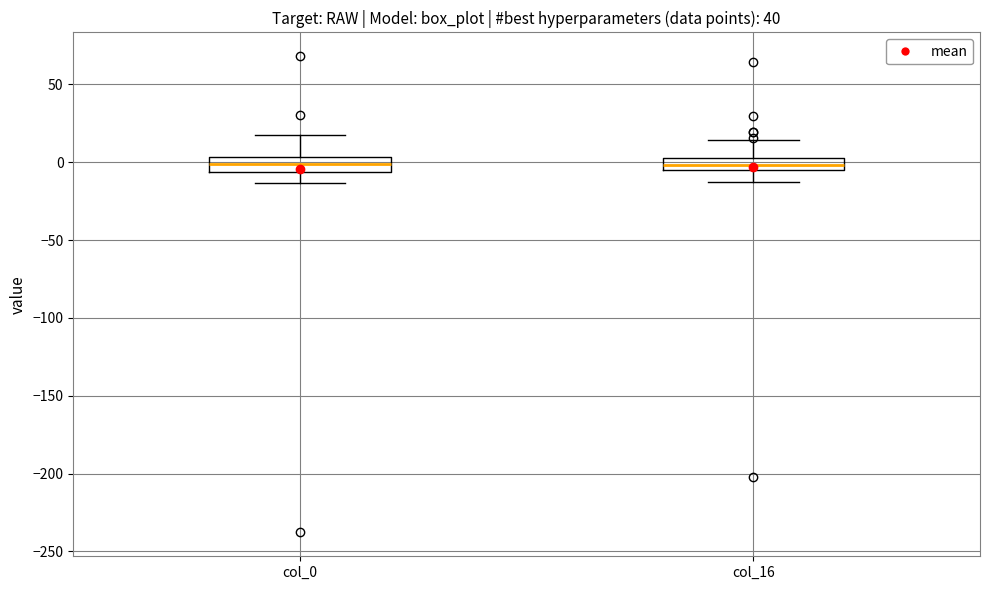

Reading left to right, transcribe this box plot: for each box, give where its median line is, the range the box spans, and where its two whiskers end, as read against the y-axis. The values are not printed on the chart, so give them approximately, as read against the axis.

col_0: median 0, box -5 to 5, whiskers -15 to 20
col_16: median 0, box -5 to 5, whiskers -10 to 15